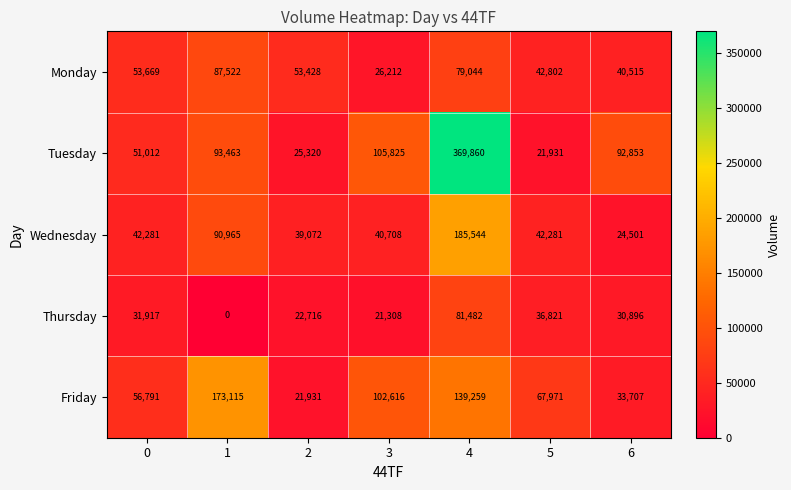

Between 0 and 1, which series saw the biggest shift?

Friday